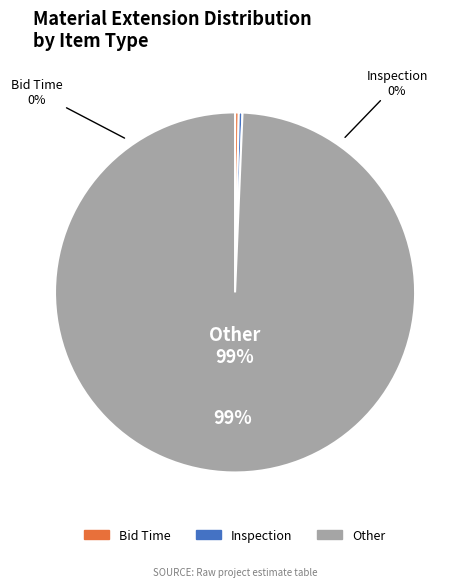

To the nearest percent, what portion does Other represent?

99%